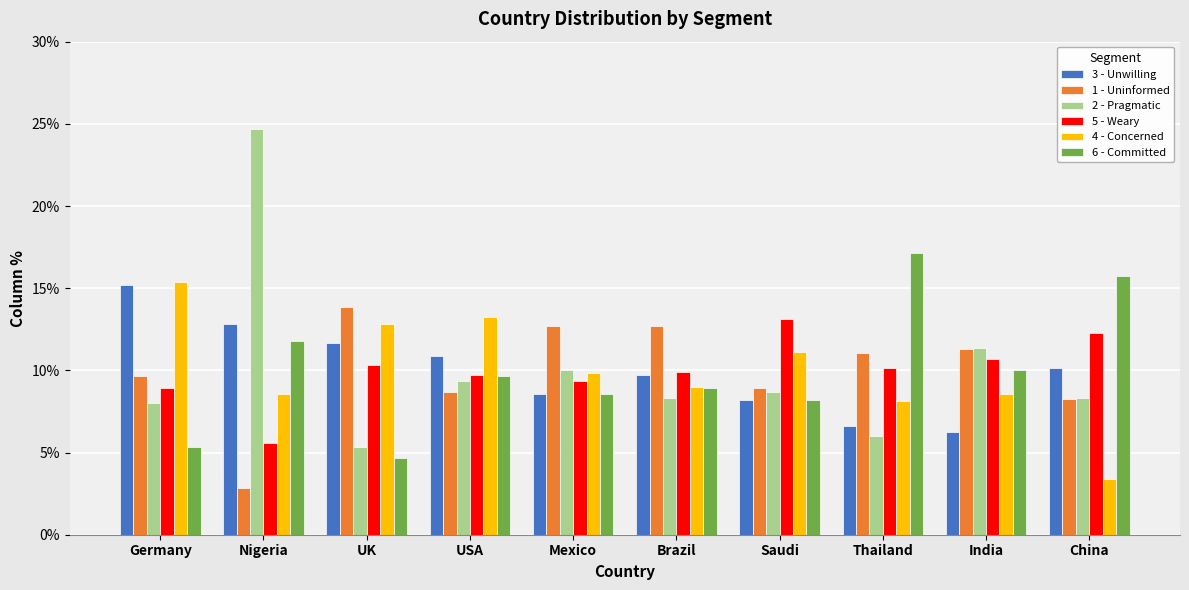

Is the value of 5 - Weary at Nigeria greater than the value of 4 - Concerned at Thailand?

No